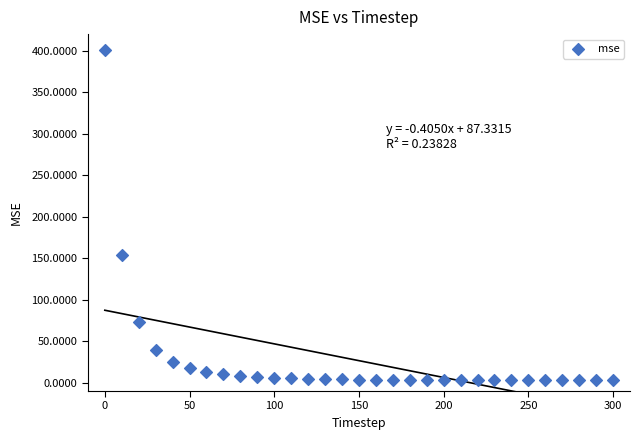

What is the range of Y values (max minus min)?

397.5